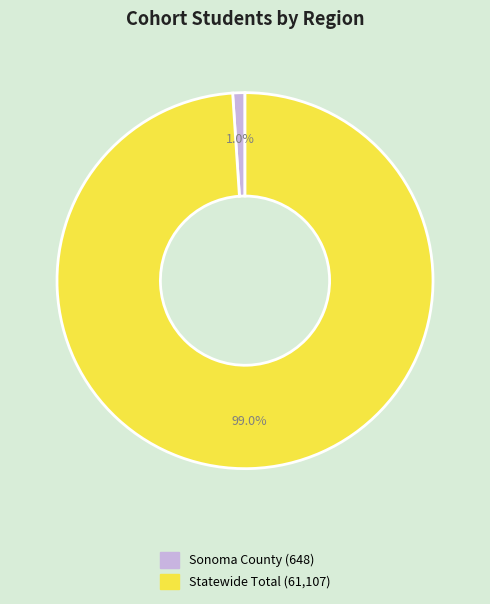

To the nearest percent, what is the difference between the largest and smallest slice percentages?

98%